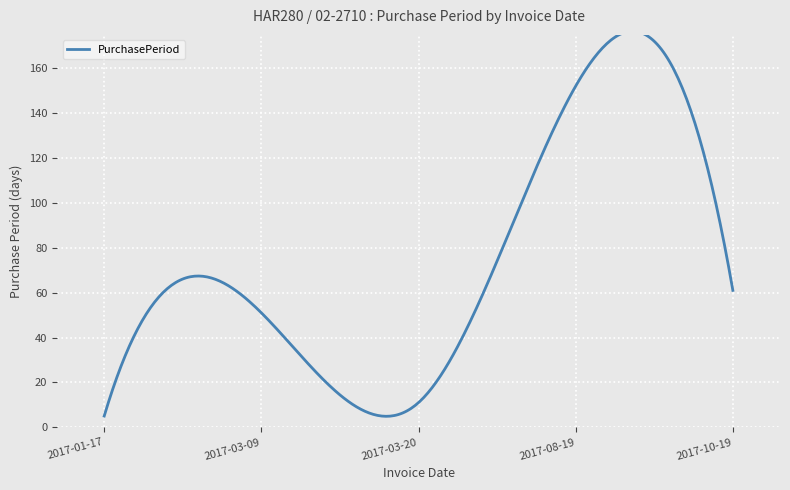

What is the maximum value shown in the chart?

176.4